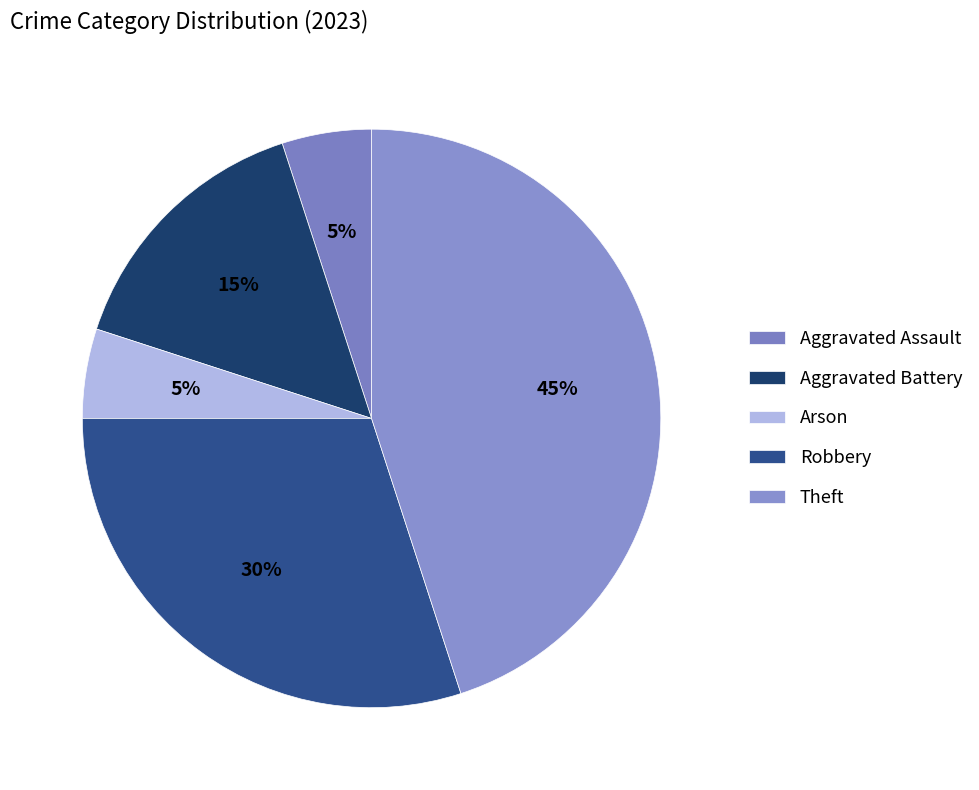

True or false: Aggravated Assault accounts for 1% of the total.

False